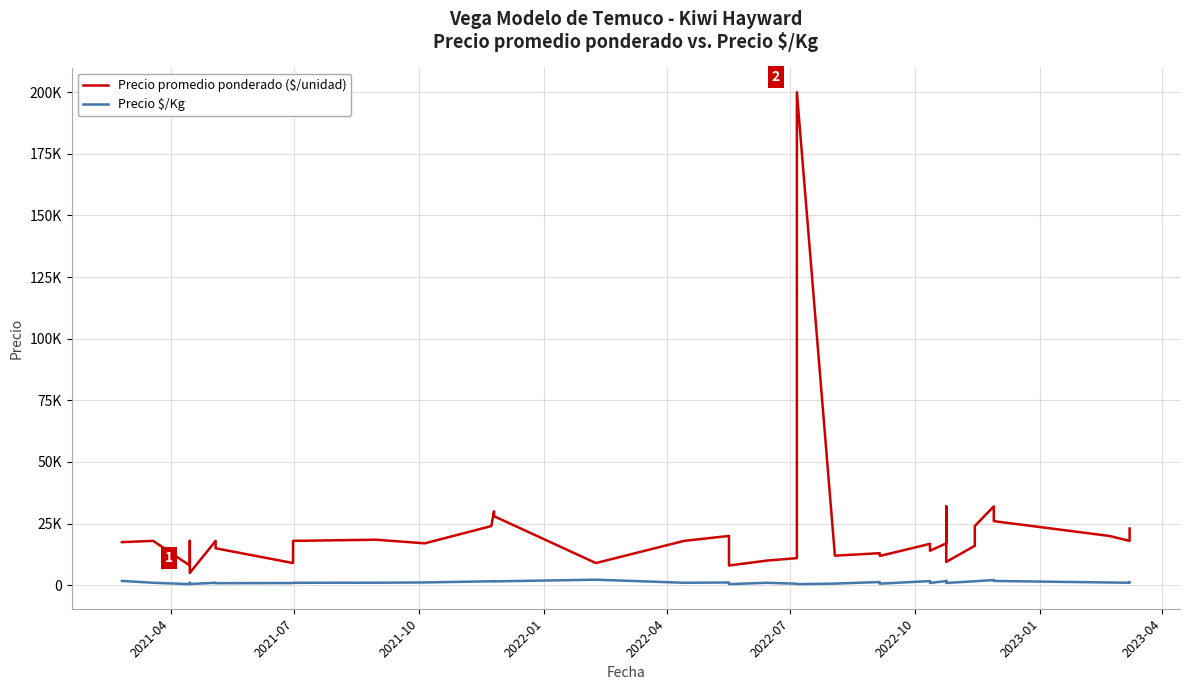

True or false: Precio $/Kg and Precio promedio ponderado ($/unidad) cross at least once.

False